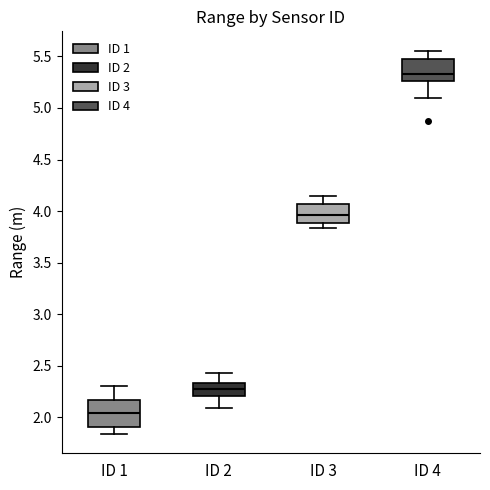

Which box has the lowest median line?

ID 1